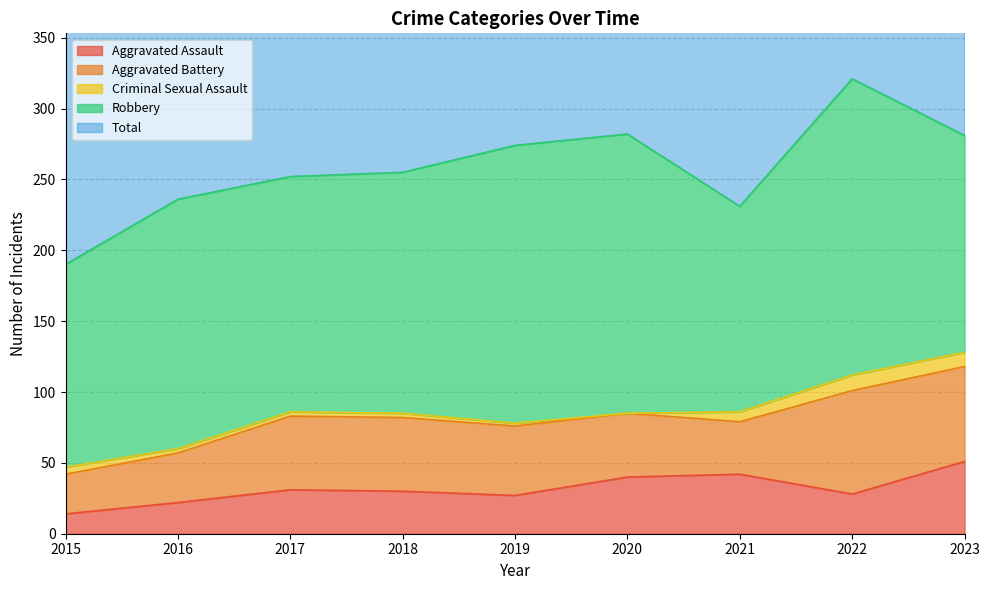

Reading left to right, transcribe all the data shown in this chart.

Aggravated Assault: 2015=14	2016=22	2017=31	2018=30	2019=27	2020=40	2021=42	2022=28	2023=51
Aggravated Battery: 2015=28	2016=35	2017=52	2018=52	2019=49	2020=45	2021=37	2022=73	2023=67
Criminal Sexual Assault: 2015=5	2016=3	2017=3	2018=3	2019=2	2020=0	2021=7	2022=11	2023=10
Robbery: 2015=143	2016=176	2017=166	2018=170	2019=196	2020=197	2021=145	2022=209	2023=153
Total: 2015=190	2016=236	2017=252	2018=255	2019=274	2020=283	2021=231	2022=321	2023=282